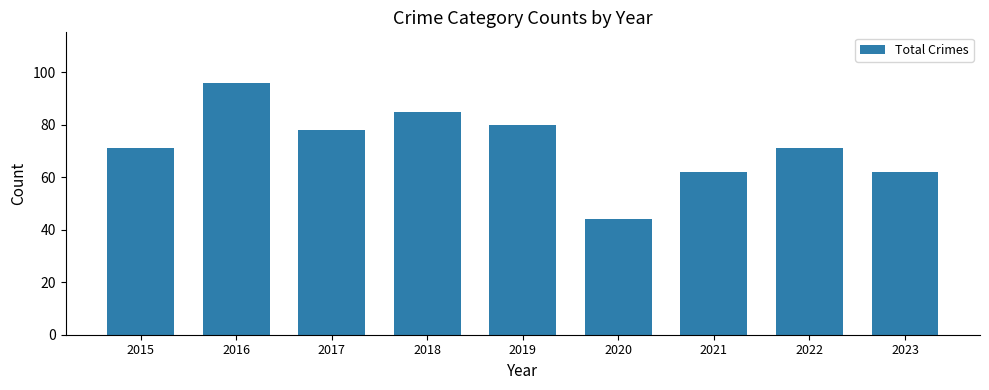

Which has a higher value, 2020 or 2018?

2018